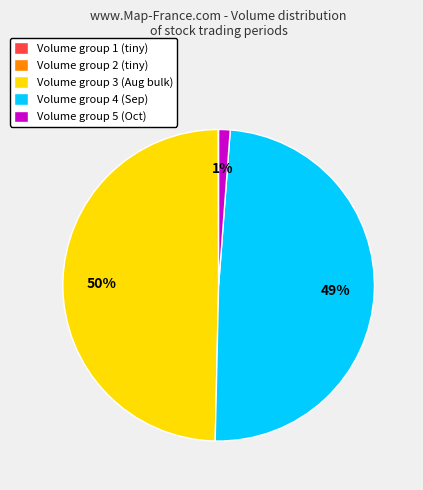

Does any single category account for the majority?

No